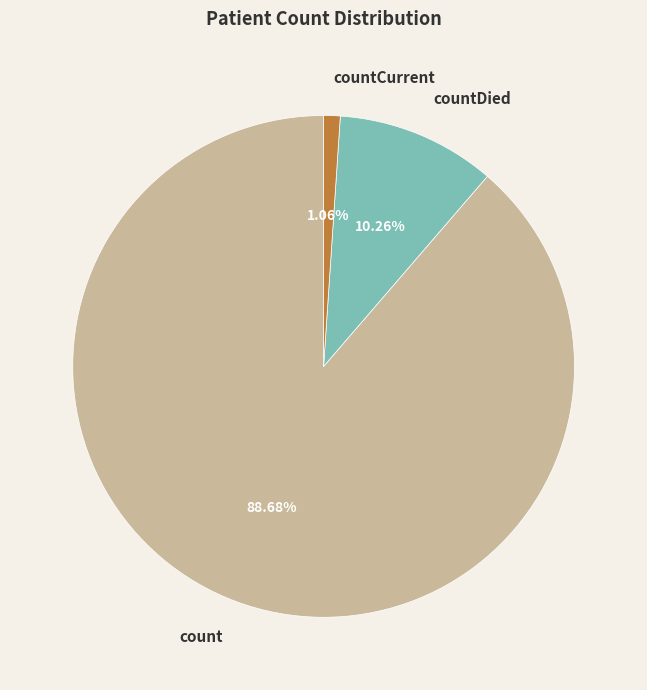

Count the number of slices in the pie.

3